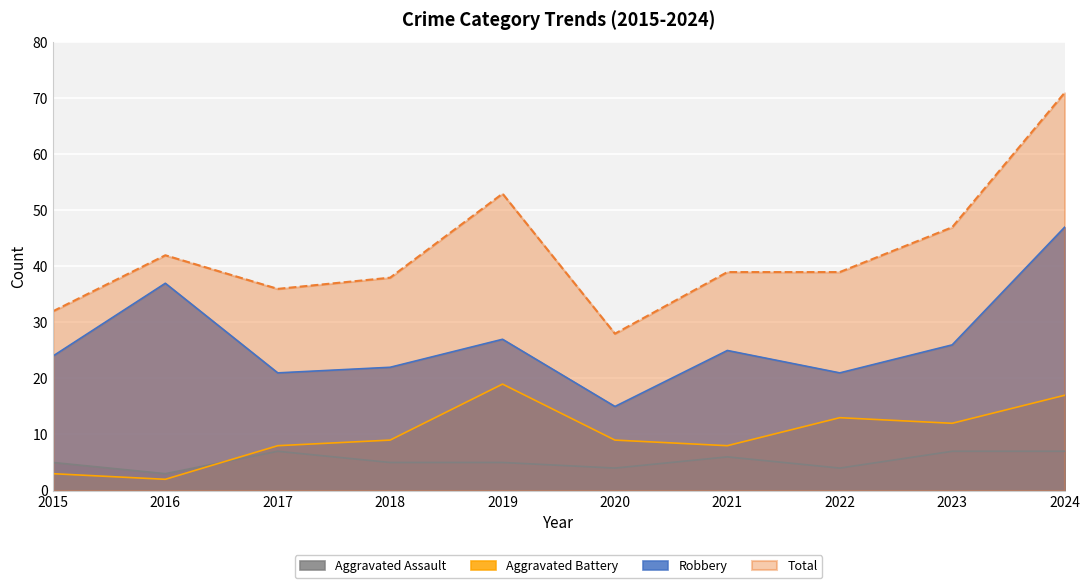

The value of Robbery at 2018 is 33. True or false?

False